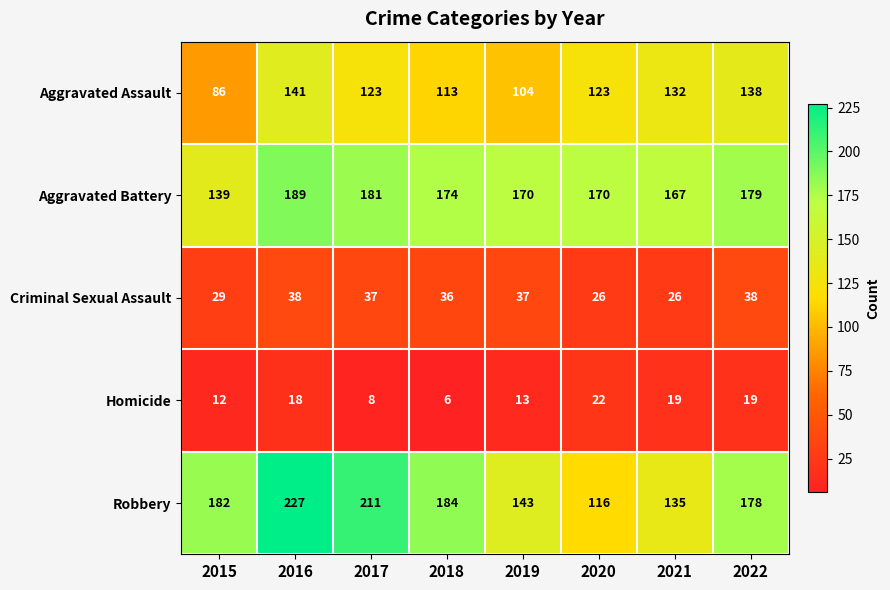

Which series has the largest range (max minus min)?

Robbery